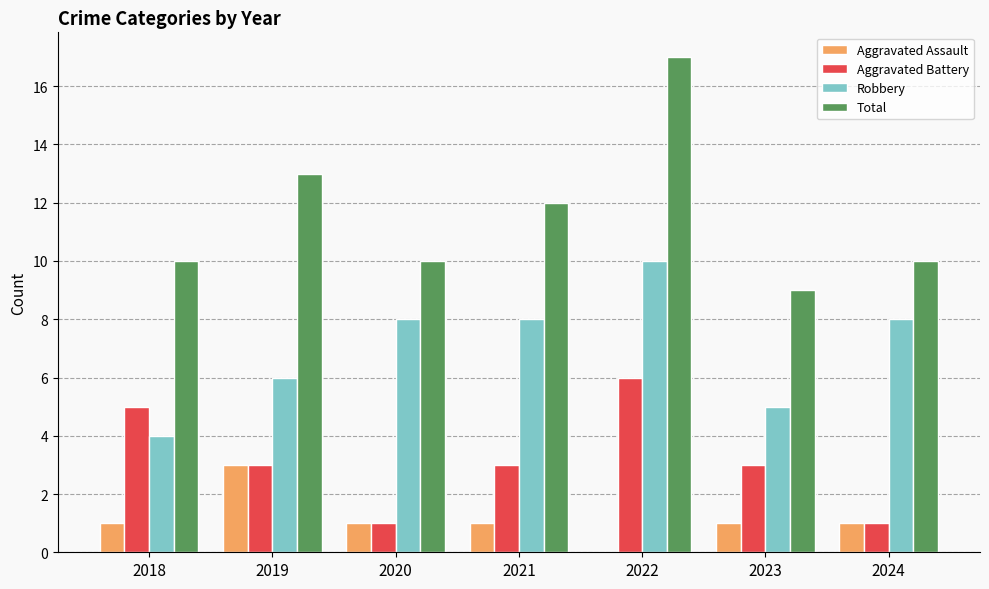

Is it true that Total equals 10 at 2018?

True